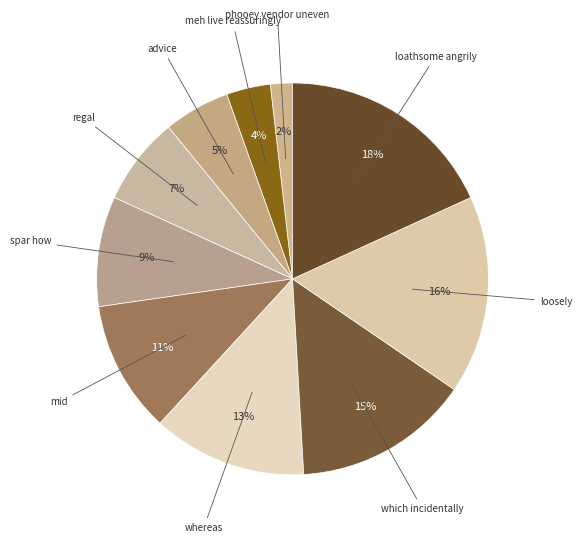

Which slice is the smallest?

phooey vendor uneven